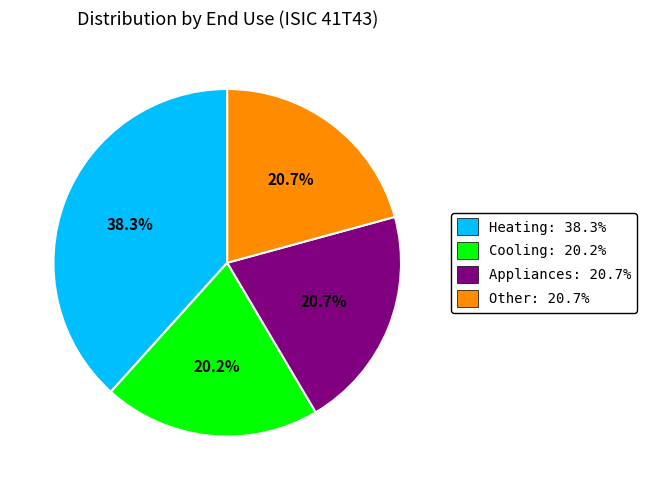

What is the smallest slice in the pie chart?

Cooling: 20.2%